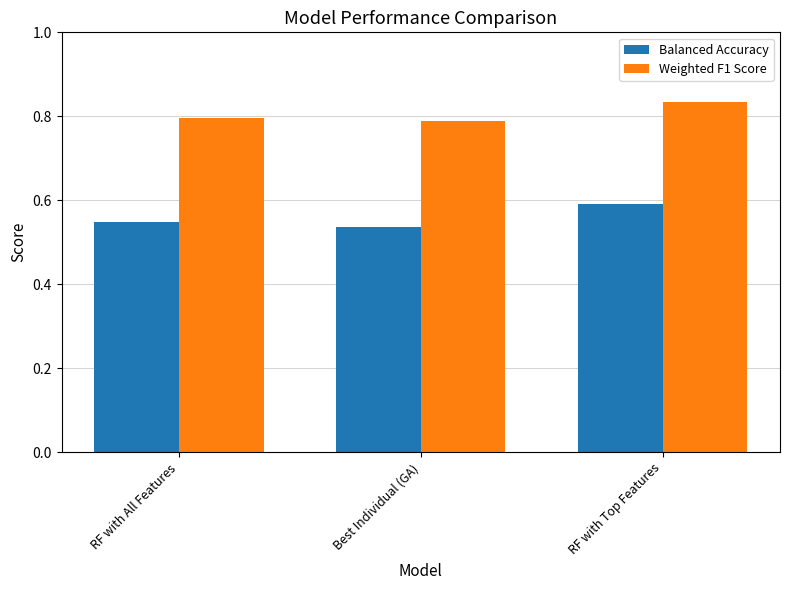

What are all the series names shown in the legend?

Balanced Accuracy, Weighted F1 Score